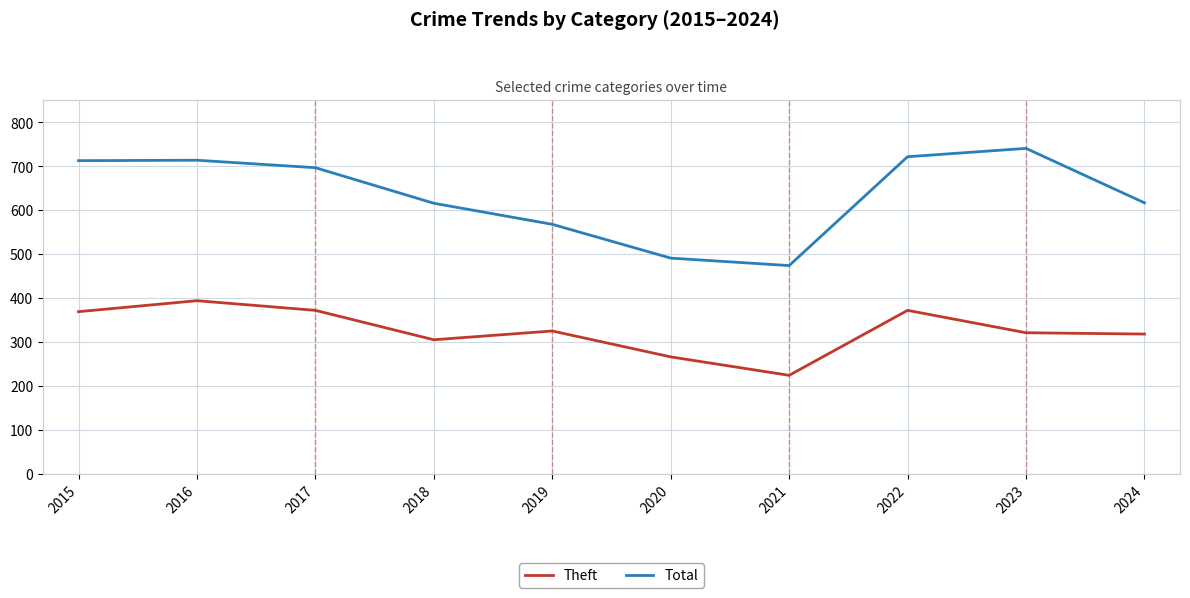

What is the difference between the maximum and second lowest values in the Total series?

250